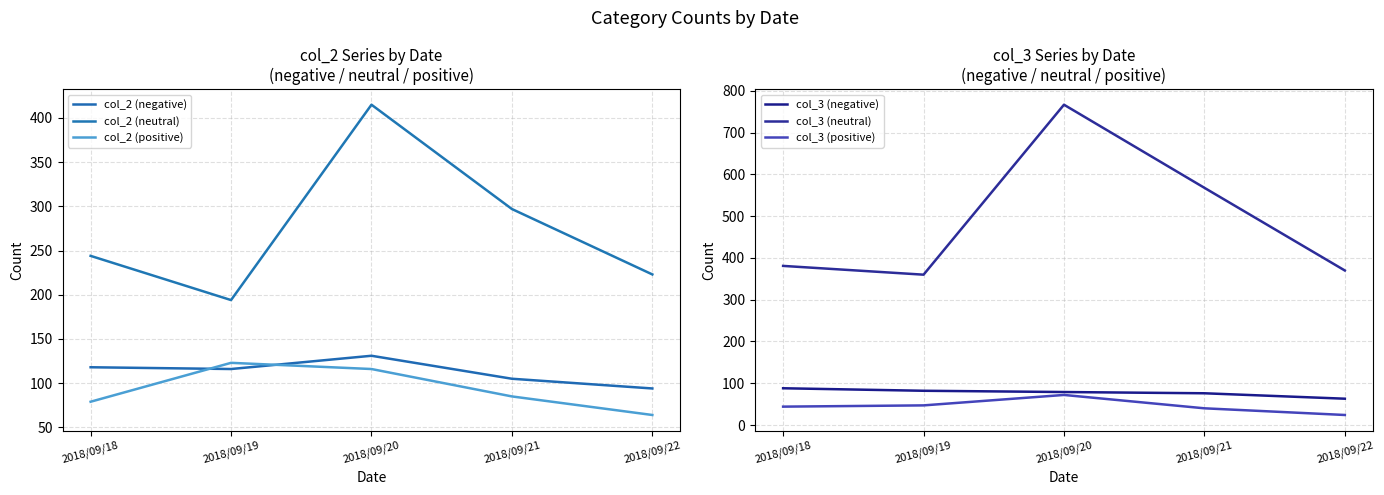

Is it true that col_3 (negative) equals 82 at 2018/09/19?

True